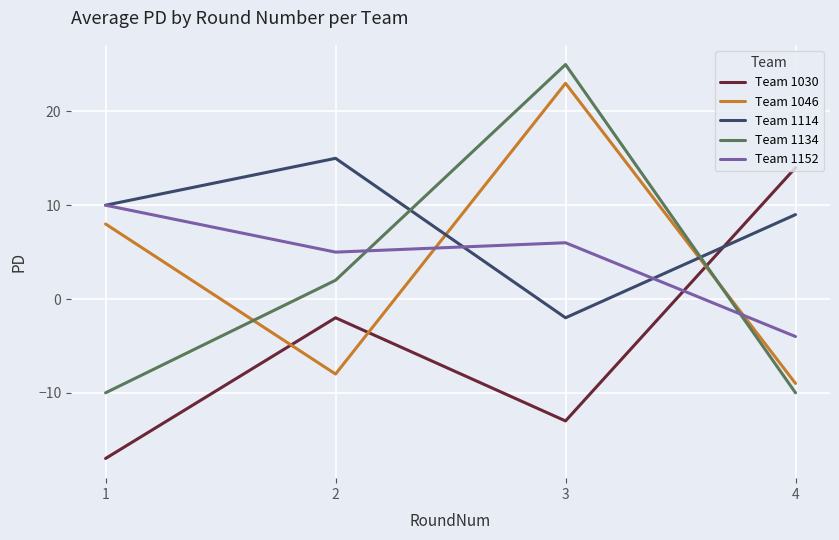

What is the difference between the highest and lowest values at 4?

24